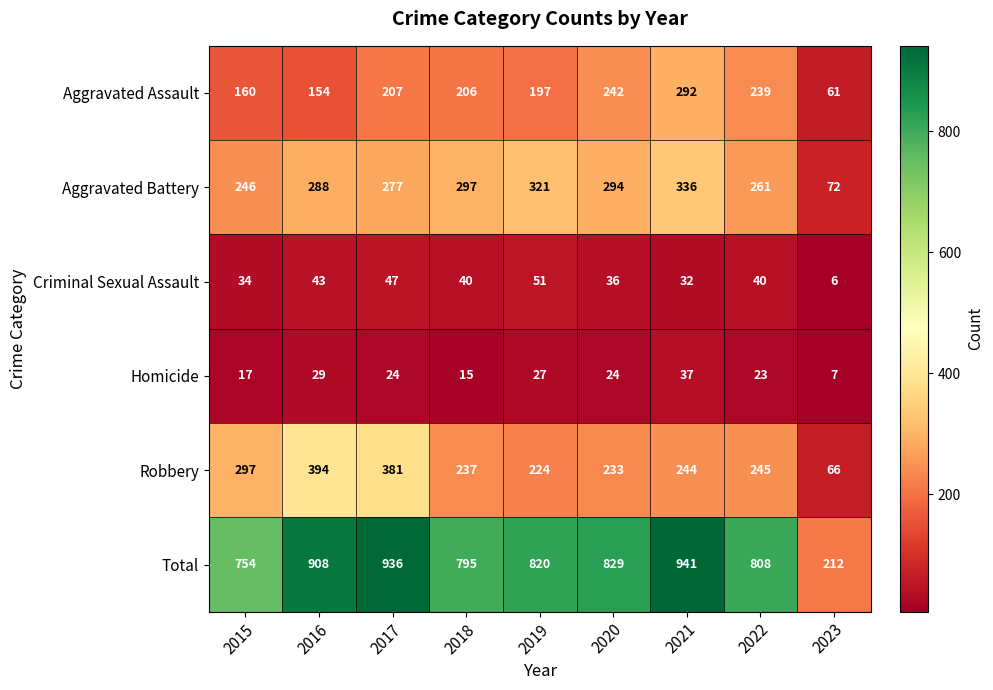

What is the sum of all Robbery values?

2321